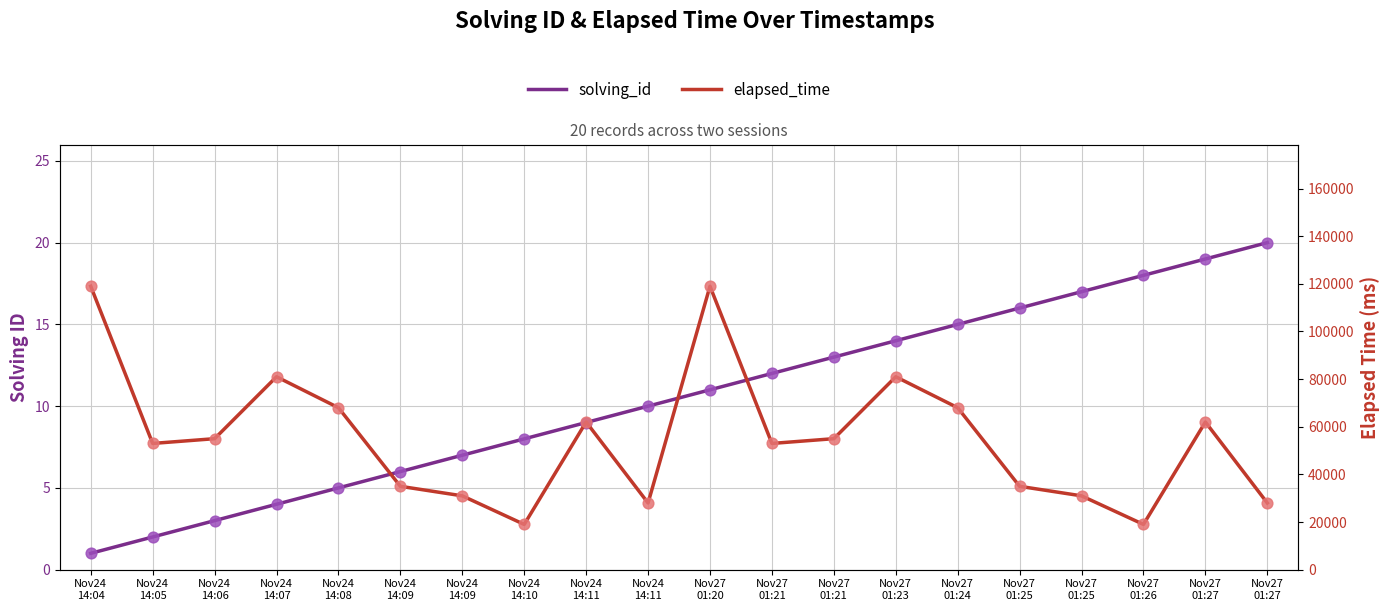

At how many categories does at least one series exceed 70835?

4